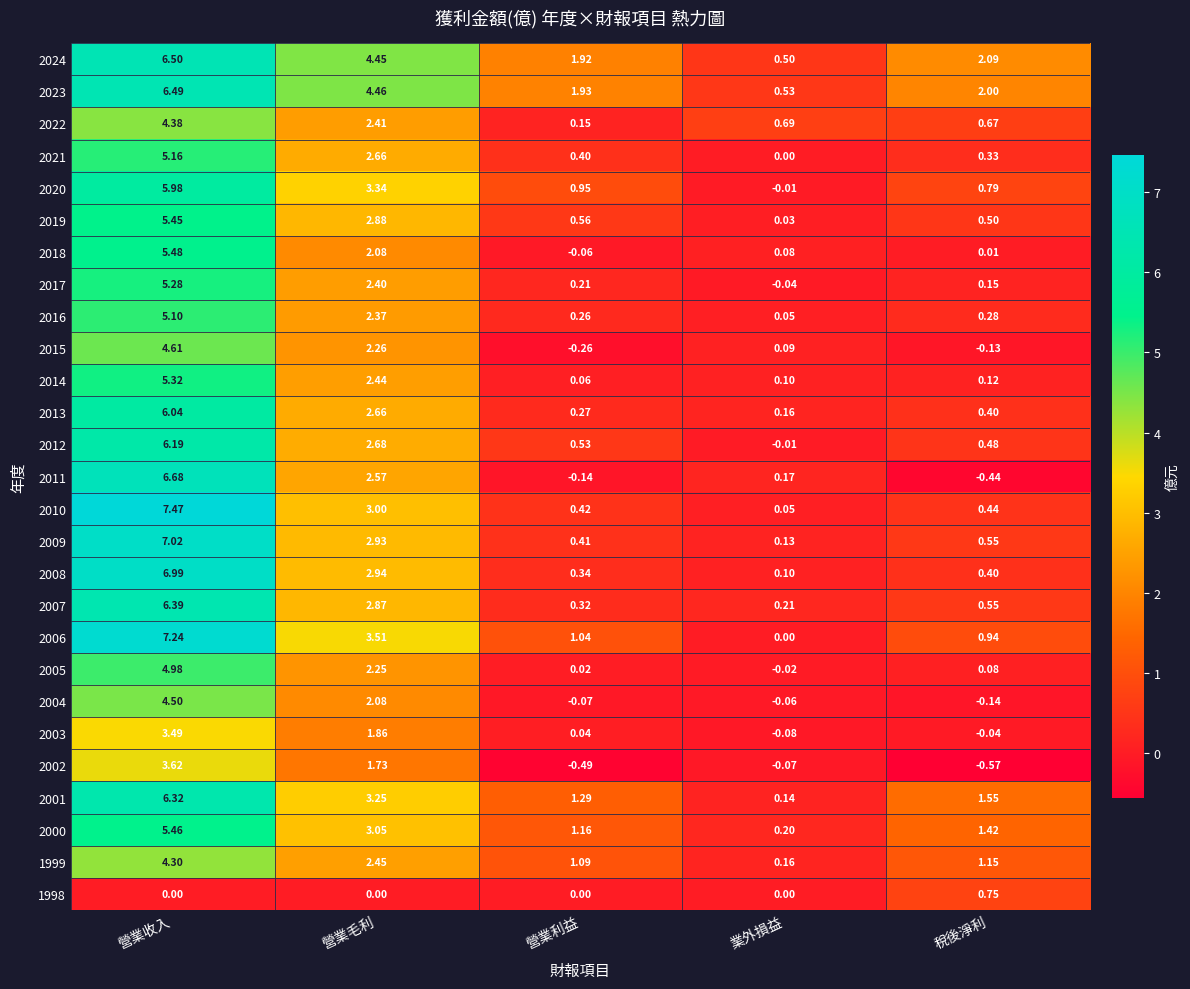

At which label is 2005 closest to 2?

營業毛利